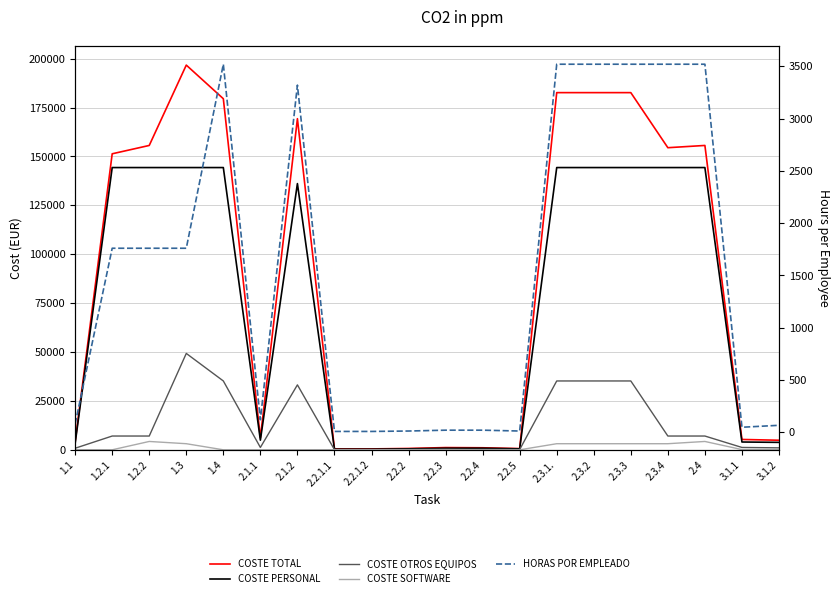

Reading left to right, list all the values displayed in this chart.

COSTE TOTAL: 4150.8	151360.0	155624.0	196714.3	179520.0	6120.0	169320.0	456.1	456.1	684.1	1140.2	1037.7	612.0	182634.3	182634.3	182634.3	154474.3	155624.0	5290.2	4888.5
COSTE PERSONAL: 3280.0	144320.0	144320.0	144320.0	144320.0	4920.0	136120.0	328.0	328.0	492.0	820.0	820.0	492.0	144320.0	144320.0	144320.0	144320.0	144320.0	3984.0	3800.0
COSTE OTROS EQUIPOS: 800.0	7040.0	7040.0	49280.0	35200.0	1200.0	33200.0	80.0	80.0	120.0	200.0	200.0	120.0	35200.0	35200.0	35200.0	7040.0	7040.0	1200.0	1000.0
COSTE SOFTWARE: 70.8	0.0	4264.0	3114.3	0.0	0.0	0.0	48.1	48.1	72.1	120.2	17.7	0.0	3114.3	3114.3	3114.3	3114.3	4264.0	106.2	88.5
HORAS POR EMPLEADO: 80.0	1760.0	1760.0	1760.0	3520.0	120.0	3320.0	8.0	8.0	12.0	20.0	20.0	12.0	3520.0	3520.0	3520.0	3520.0	3520.0	48.0	66.7